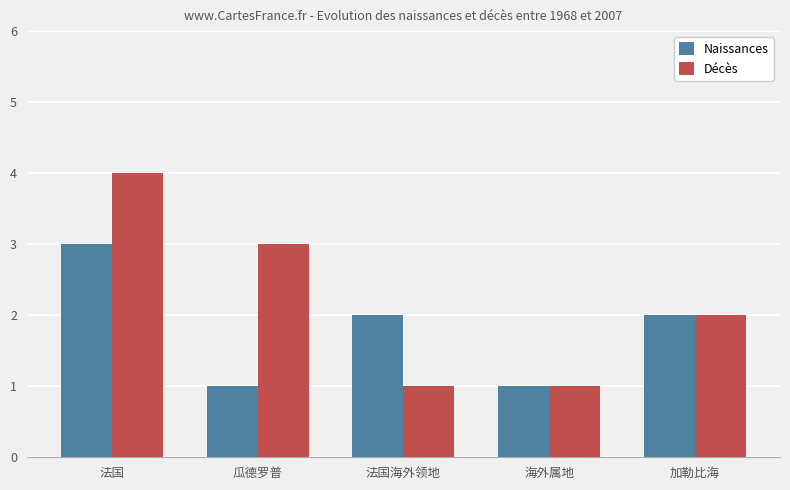

How many distinct data groups are displayed?

2